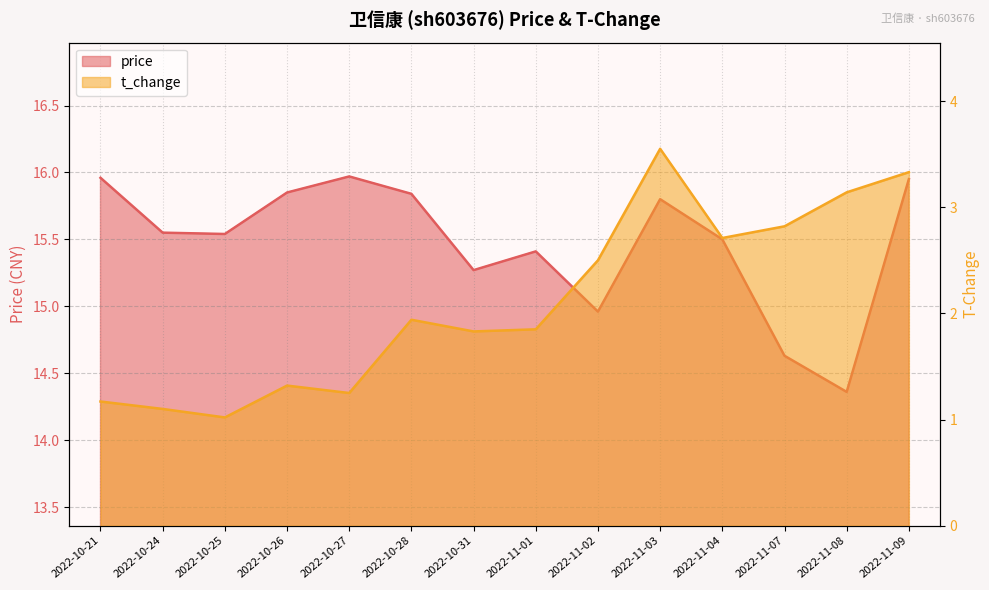

Reading left to right, transcribe all the data shown in this chart.

price: 2022-10-21=16.0	2022-10-24=15.6	2022-10-25=15.5	2022-10-26=15.8	2022-10-27=16.0	2022-10-28=15.8	2022-10-31=15.3	2022-11-01=15.4	2022-11-02=15.0	2022-11-03=15.8	2022-11-04=15.5	2022-11-07=14.6	2022-11-08=14.4	2022-11-09=15.9
t_change: 2022-10-21=1.2	2022-10-24=1.1	2022-10-25=1.0	2022-10-26=1.3	2022-10-27=1.2	2022-10-28=1.9	2022-10-31=1.8	2022-11-01=1.9	2022-11-02=2.5	2022-11-03=3.5	2022-11-04=2.7	2022-11-07=2.8	2022-11-08=3.1	2022-11-09=3.3